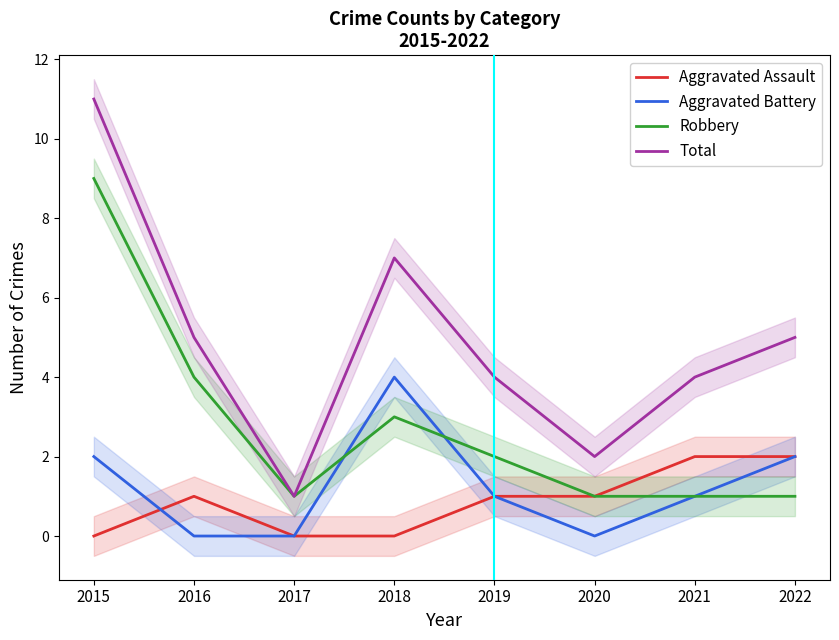

In Aggravated Battery, how many points are lower than both neighbors (excluding endpoints)?

1